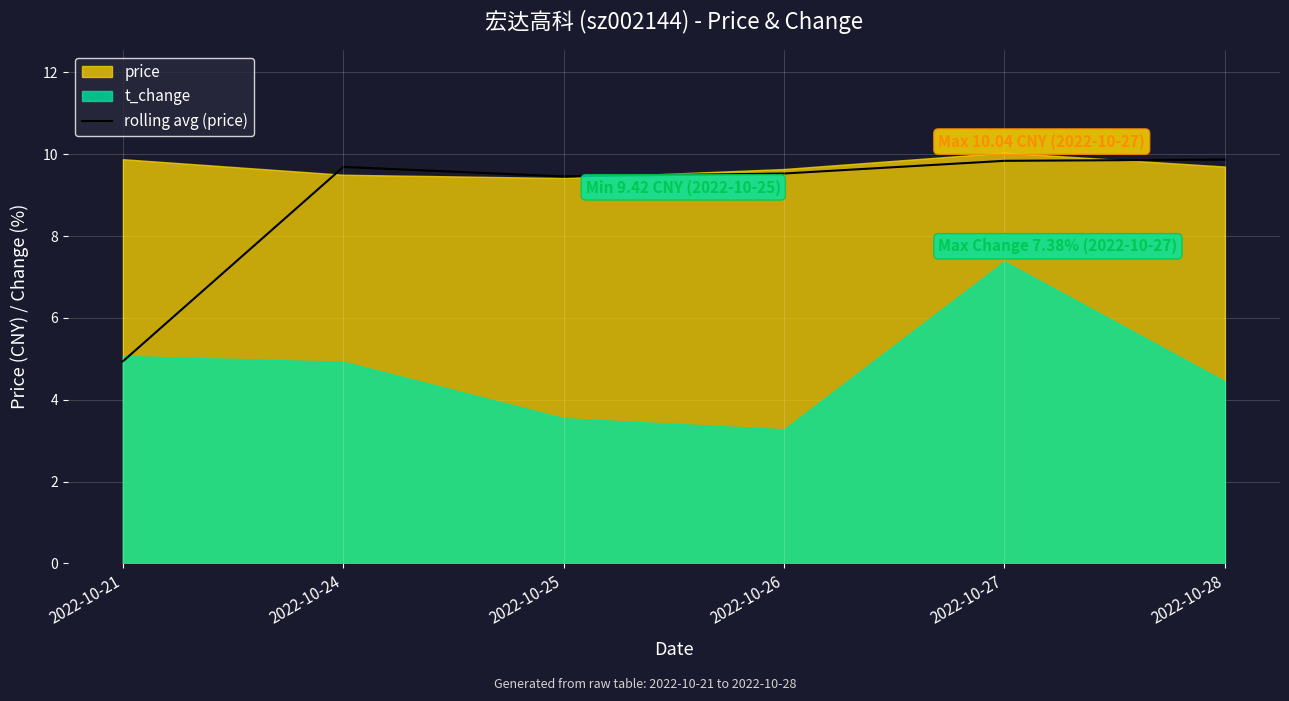

What value does the data have at 2022-10-28?

9.9